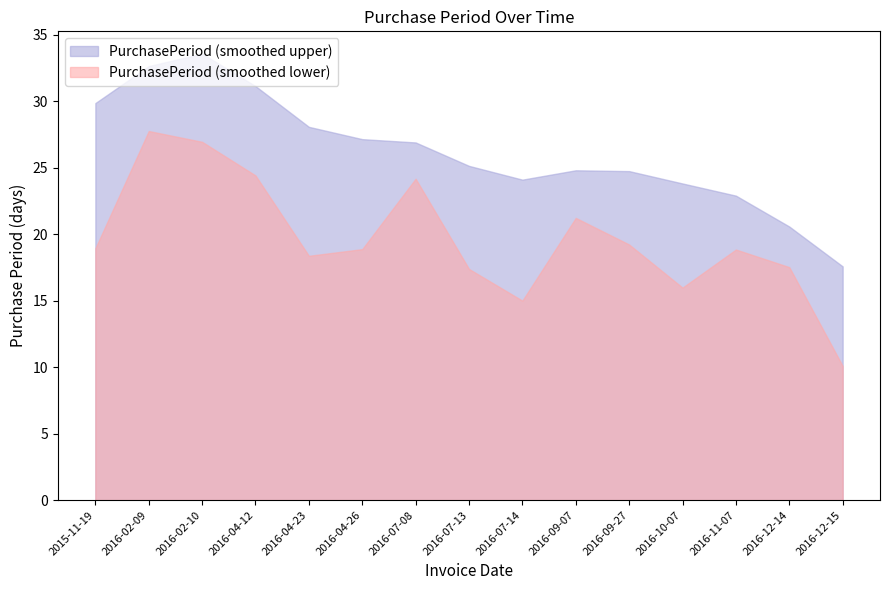

True or false: PurchasePeriod (smoothed lower) and PurchasePeriod (smoothed upper) cross at least once.

False